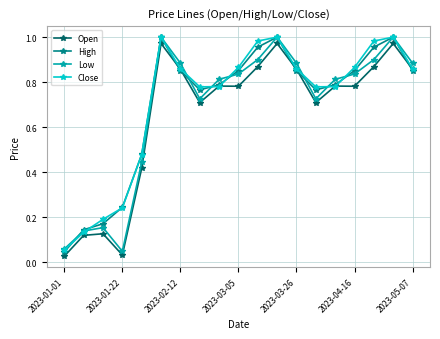

How many interior local valleys does the High series have?

2